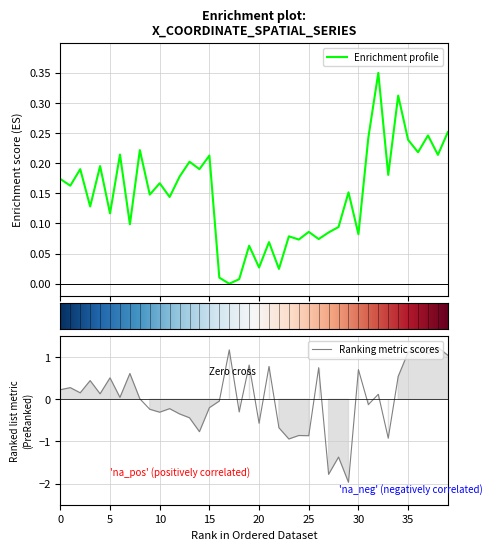

Reading right to left, what are all the values shown in this chart?

x: 0.3	0.2	0.2	0.2	0.2	0.3	0.2	0.3	0.2	0.1	0.2	0.1	0.1	0.1	0.1	0.1	0.1	0.0	0.1	0.0	0.1	0.0	0.0	0.0	0.2	0.2	0.2	0.2	0.1	0.2	0.1	0.2	0.1	0.2	0.1	0.2	0.1	0.2	0.2	0.2
y: 1.0	1.2	1.1	1.2	1.1	0.5	-0.9	0.1	-0.1	0.7	-2.0	-1.4	-1.8	0.7	-0.9	-0.9	-0.9	-0.7	0.8	-0.6	0.8	-0.3	1.2	-0.0	-0.2	-0.8	-0.4	-0.3	-0.2	-0.3	-0.2	0.0	0.6	0.0	0.5	0.1	0.4	0.2	0.3	0.2